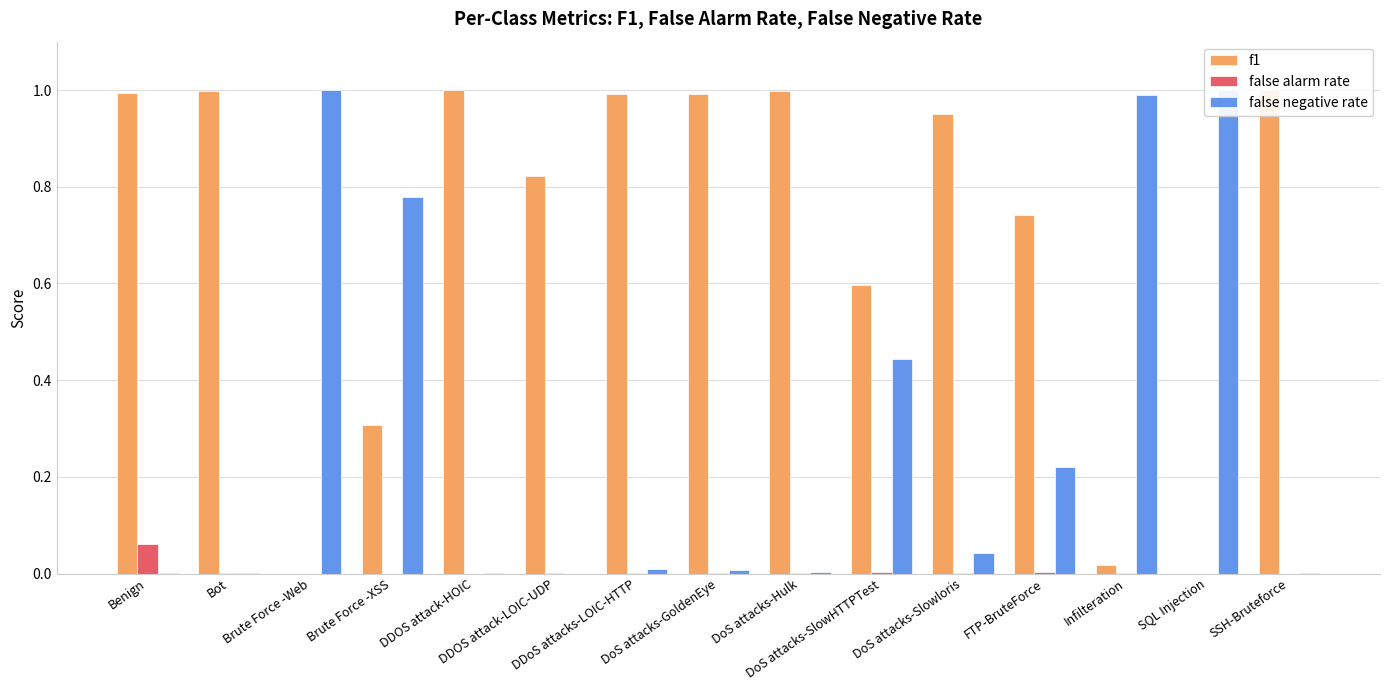

Are the bars grouped side by side (vs. stacked)?

Yes